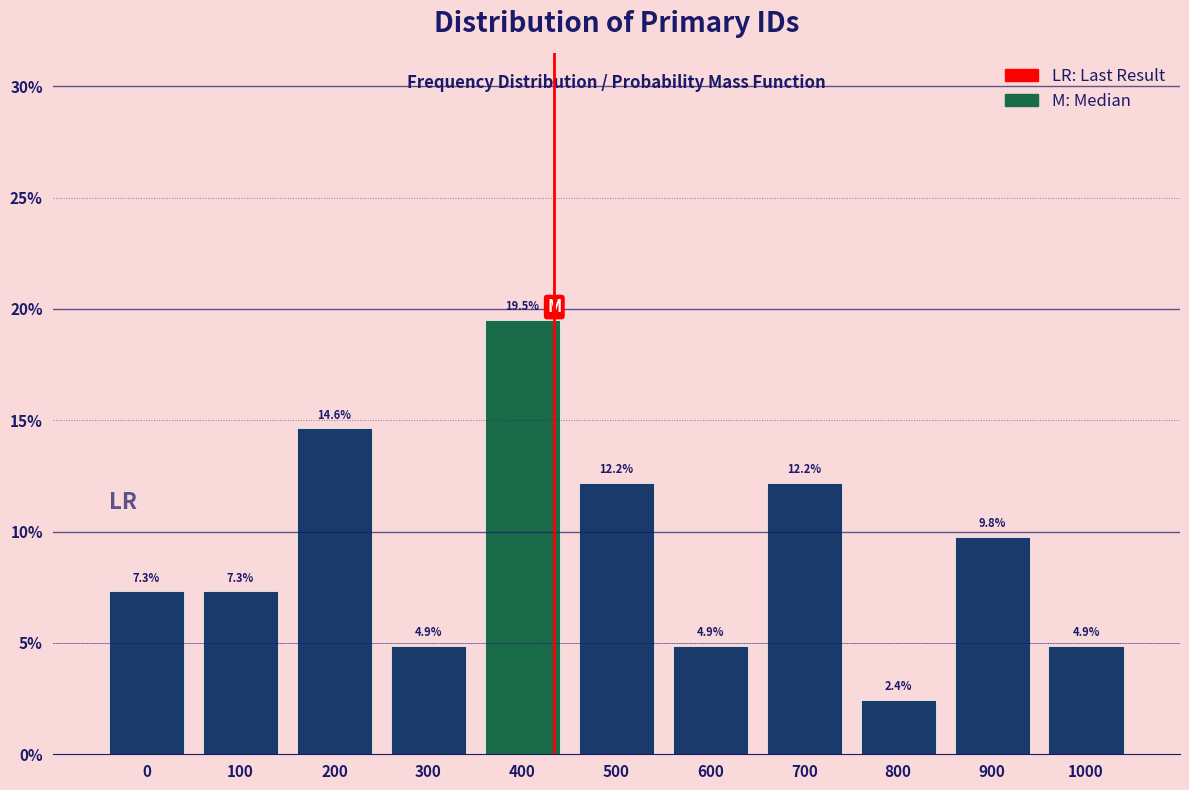

Reading right to left, what are all the values shown in this chart?

1000=4.9	900=9.8	800=2.4	700=12.2	600=4.9	500=12.2	400=19.5	300=4.9	200=14.6	100=7.3	0=7.3